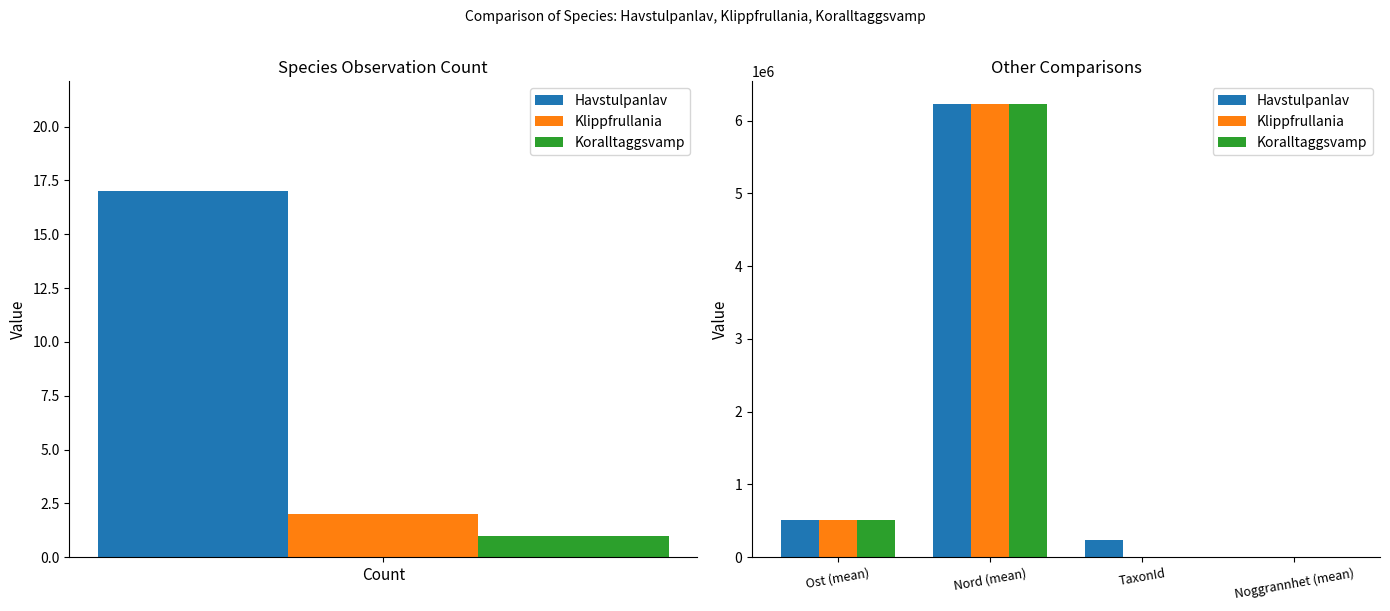

What is the value of the Havstulpanlav bar at the 4th from the left?

10